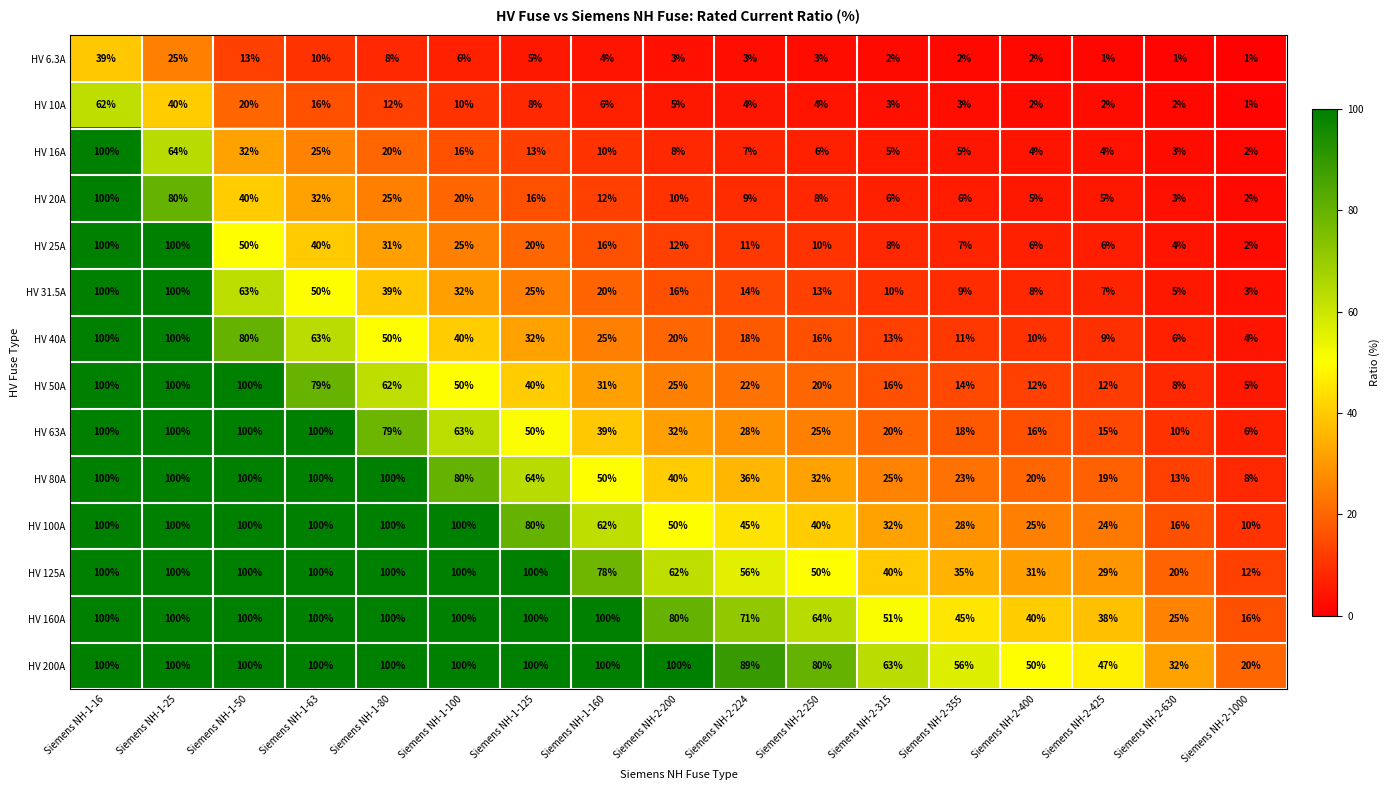

What is the sum of all HV 25A values?

448